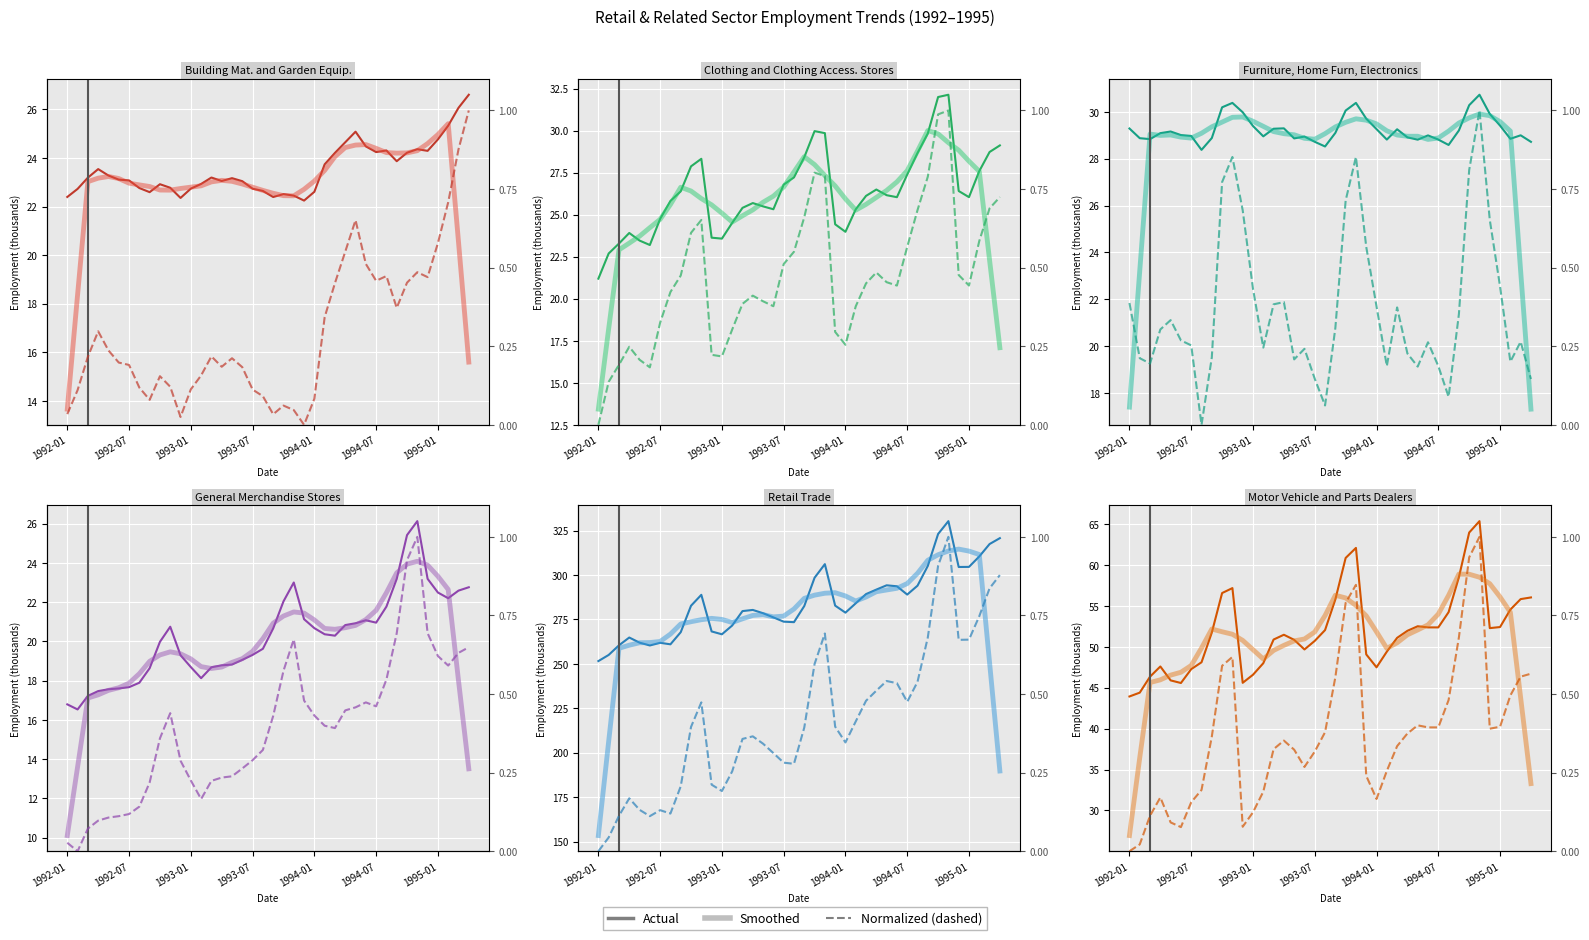

What is the approximate value of Retail Trade at 1992-11?

288.9